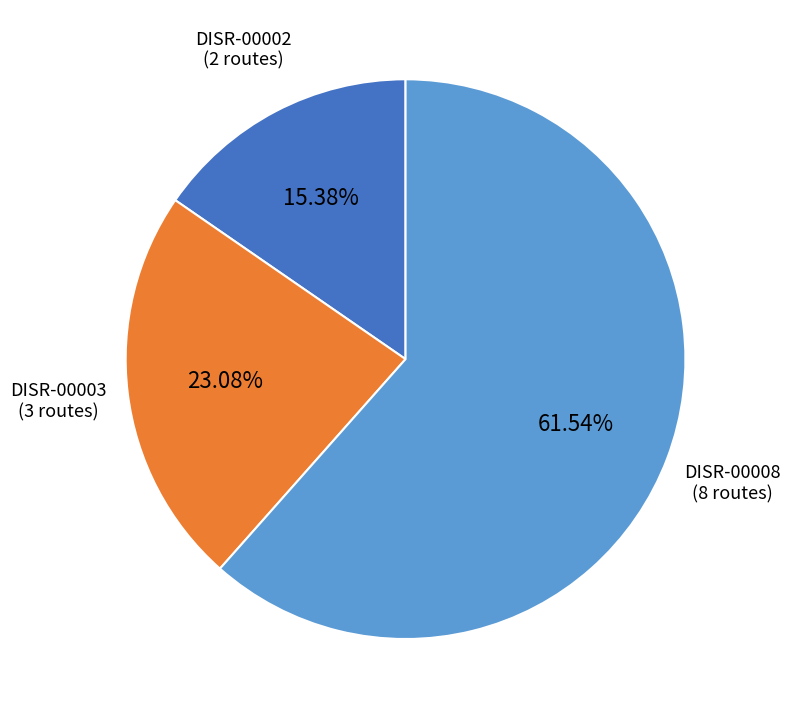

How many segments does this pie chart have?

3